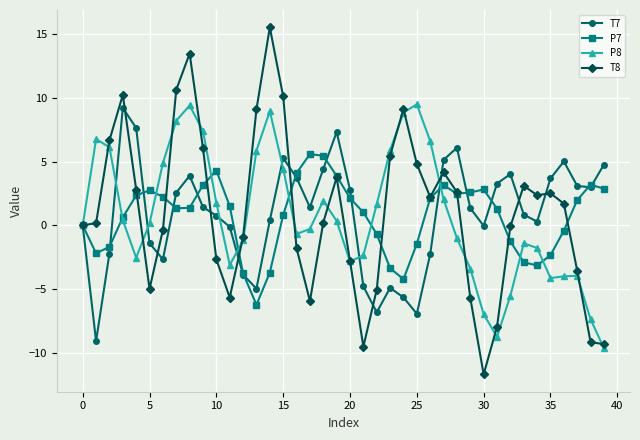

How many interior local peaks does the P7 series have?

6